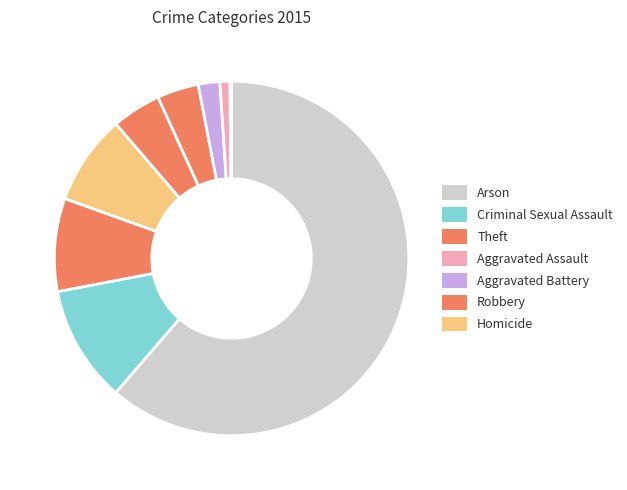

Is there any slice that represents more than half of the pie?

Yes